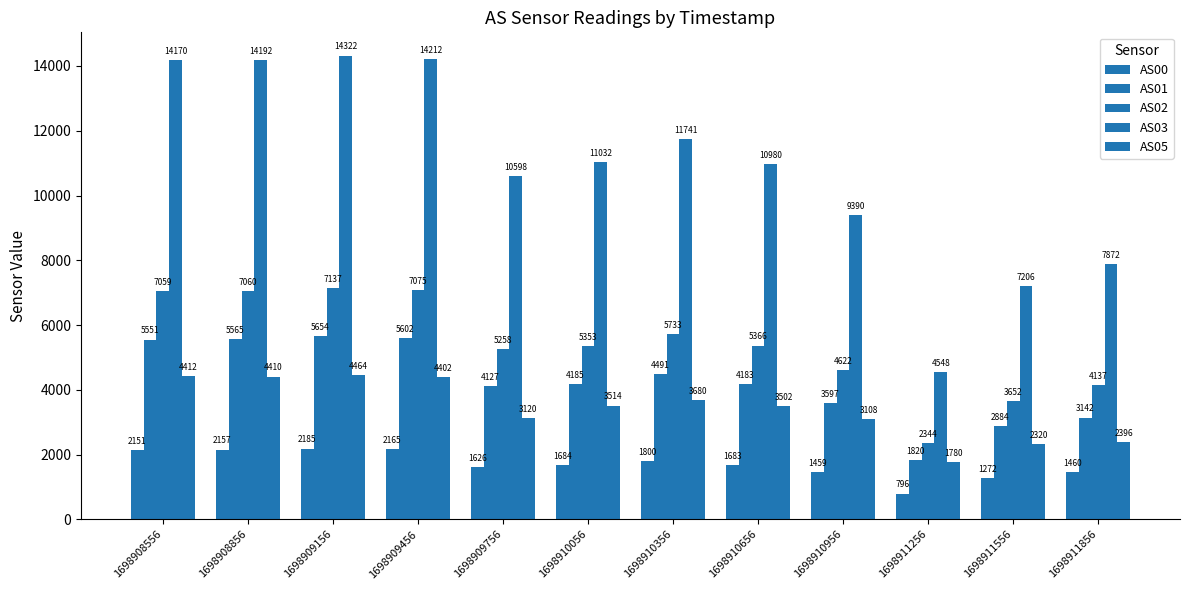

How many bars are there in total?

60